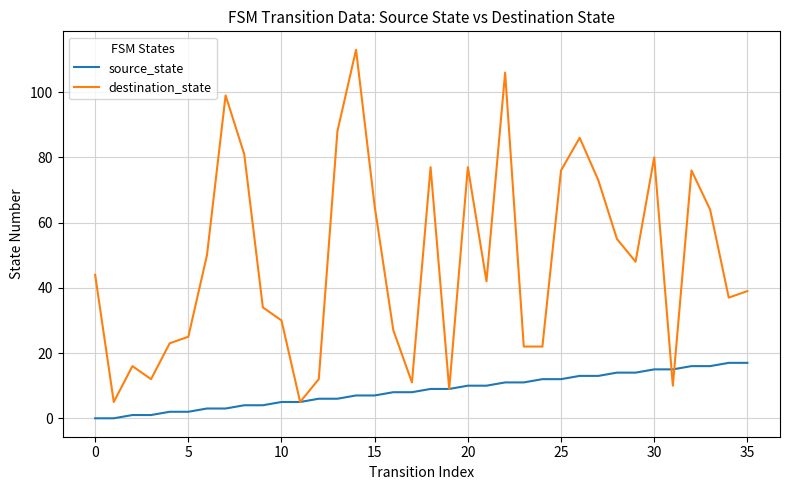

What is the greatest value displayed?

113